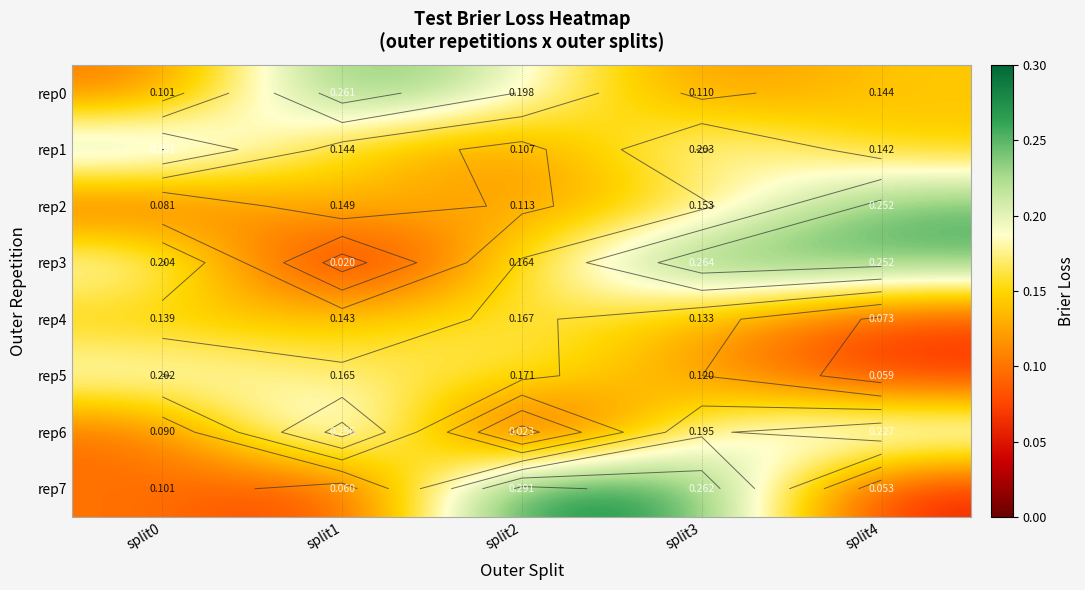

What is the difference between the maximum and minimum values in the rep2 series?

0.2